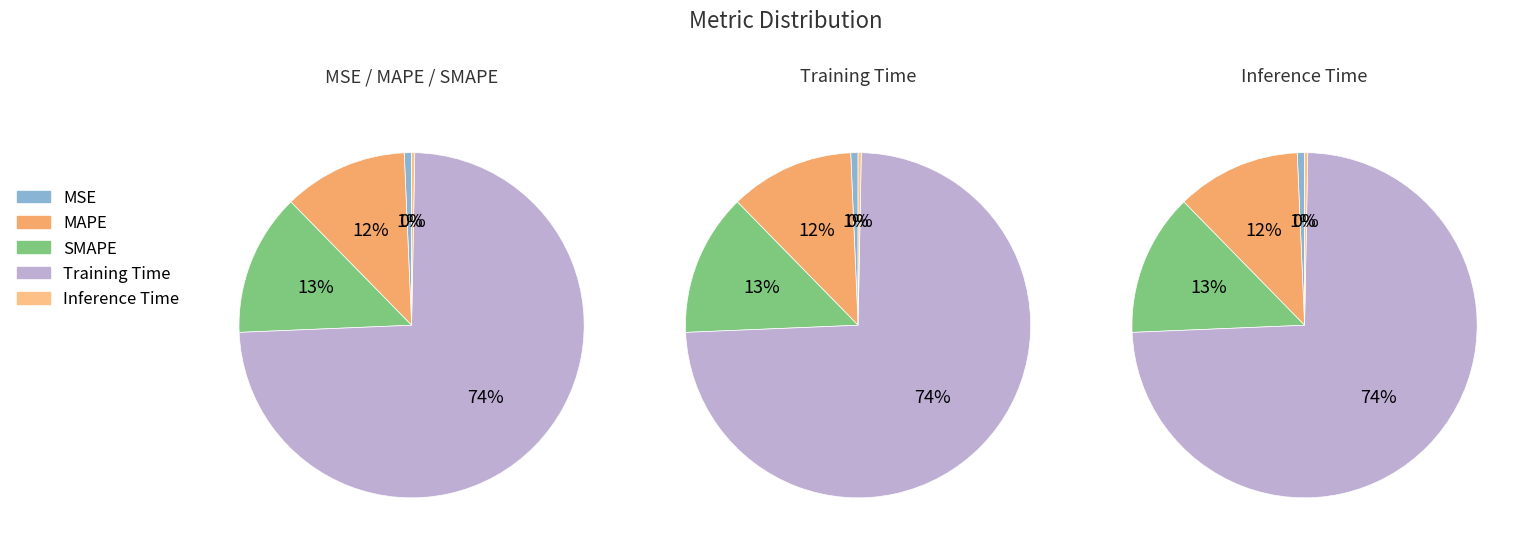

Which slice is the largest?

Training Time